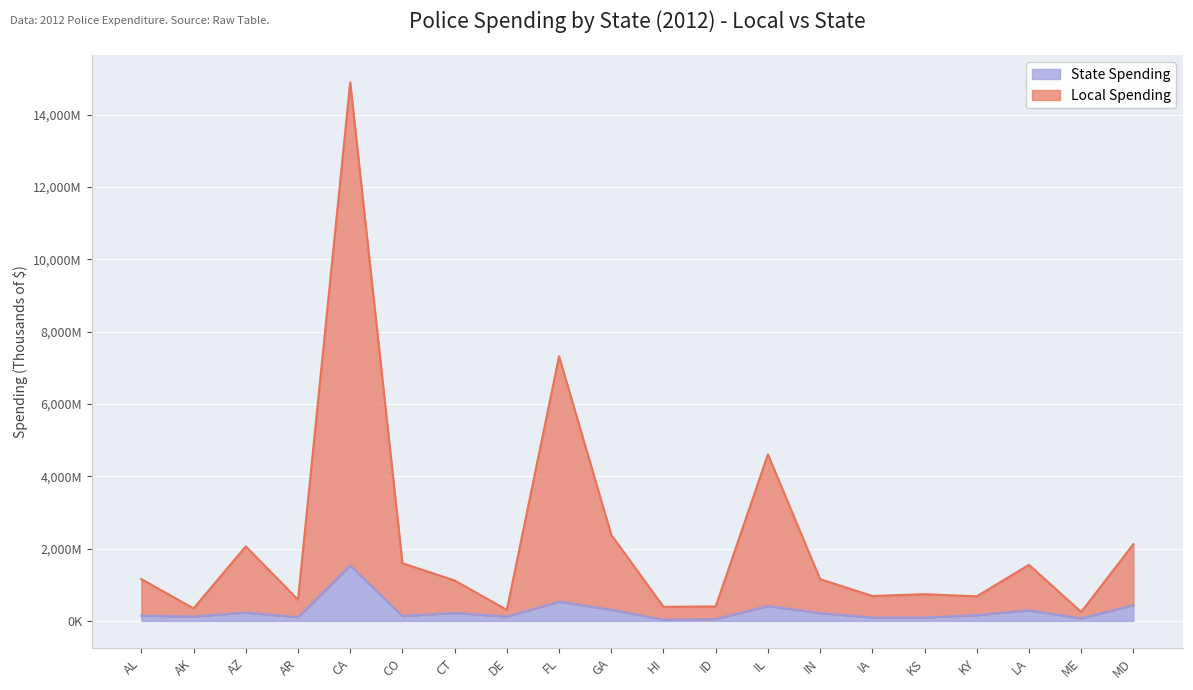

What is the greatest value displayed?

14893191